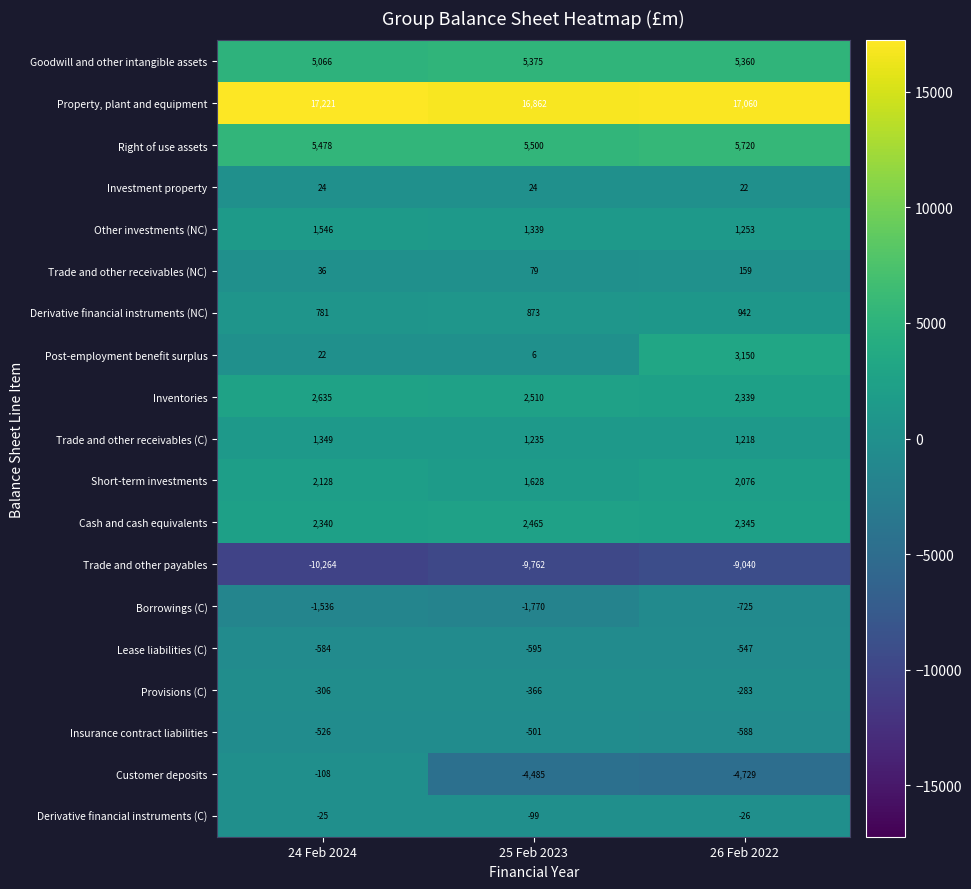

At how many categories does at least one series exceed 15474?

3